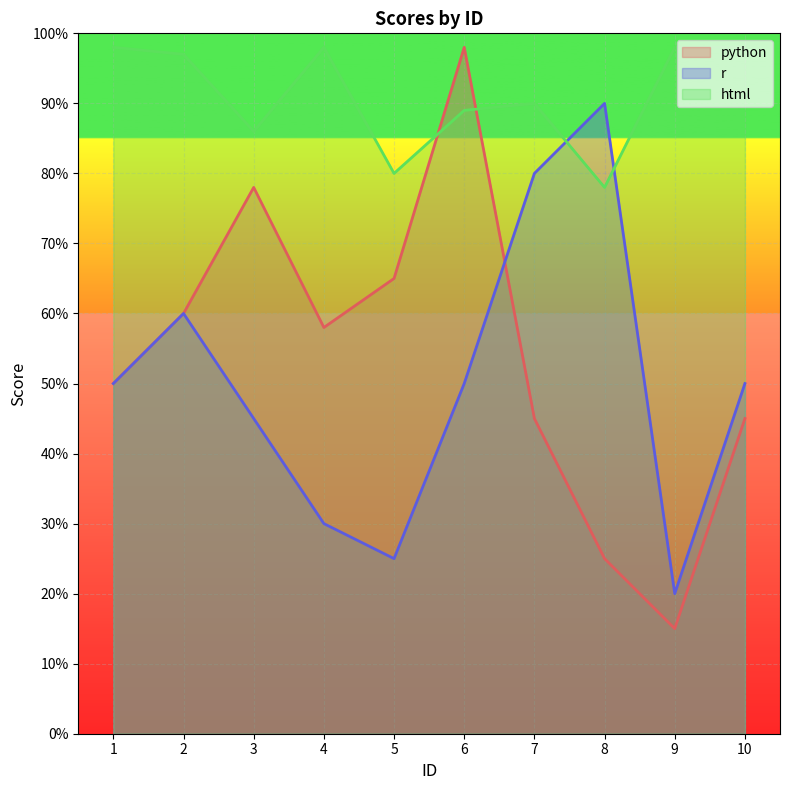

What is the sum of the html values at 3 and 10?

184